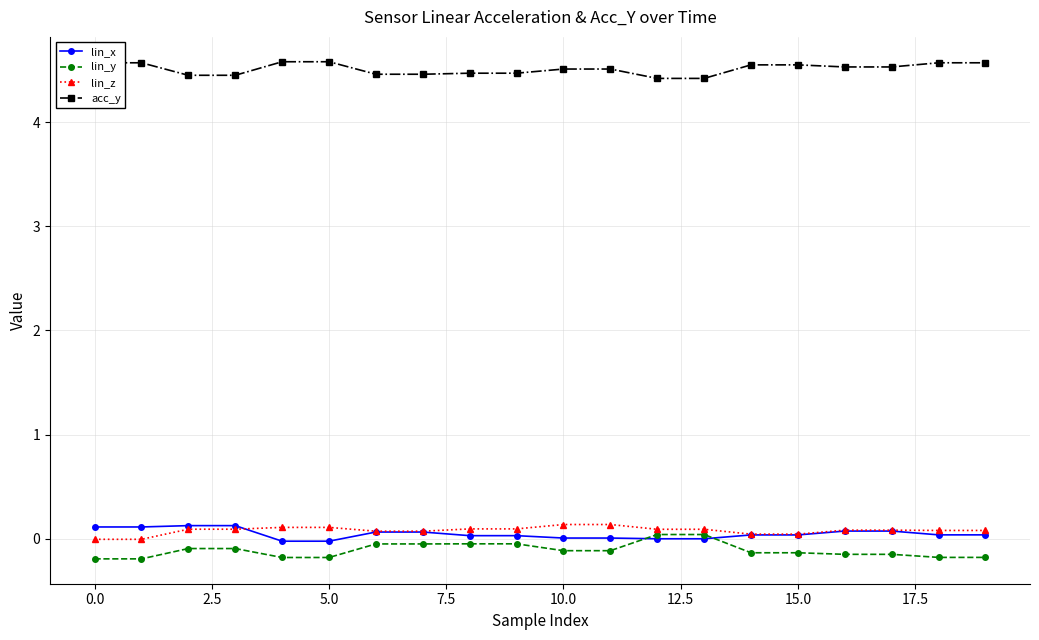

Which series has the largest total across all categories?

acc_y